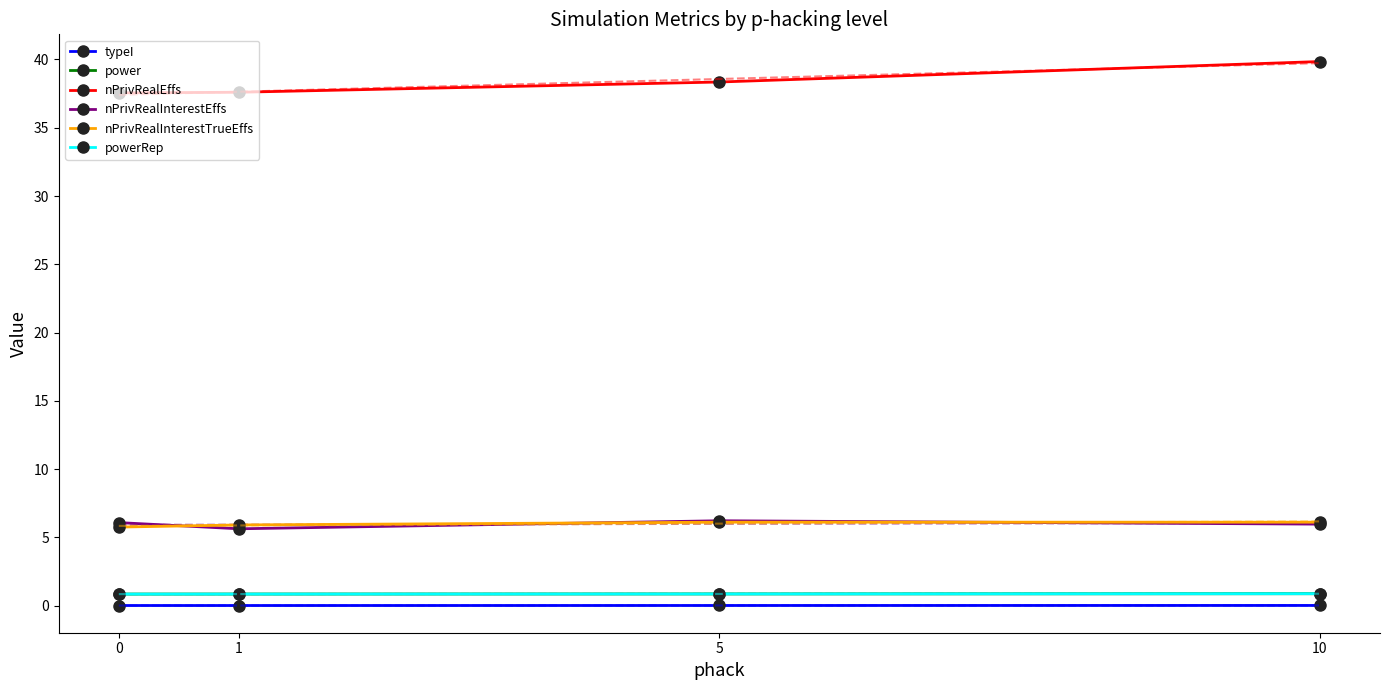

Is it true that nPrivRealInterestTrueEffs equals 5.8 at 0?

True